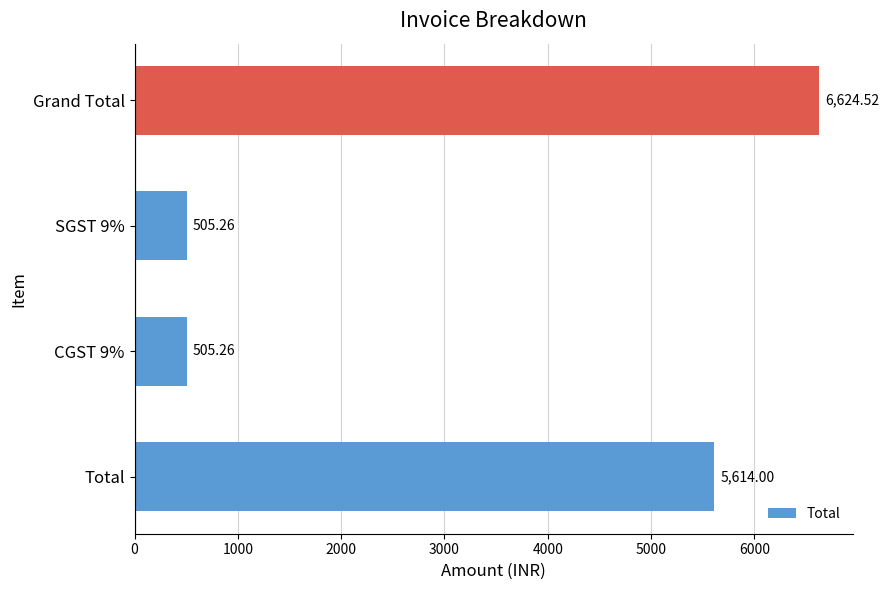

Where is the data nearest to the value 3564?

Total